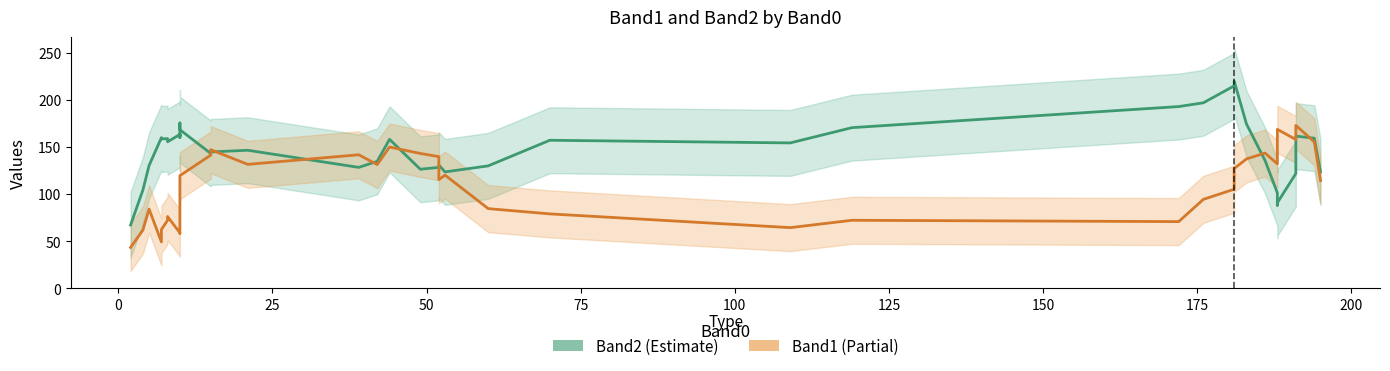

What are all the series names shown in the legend?

Band2 (Estimate), Band1 (Partial)